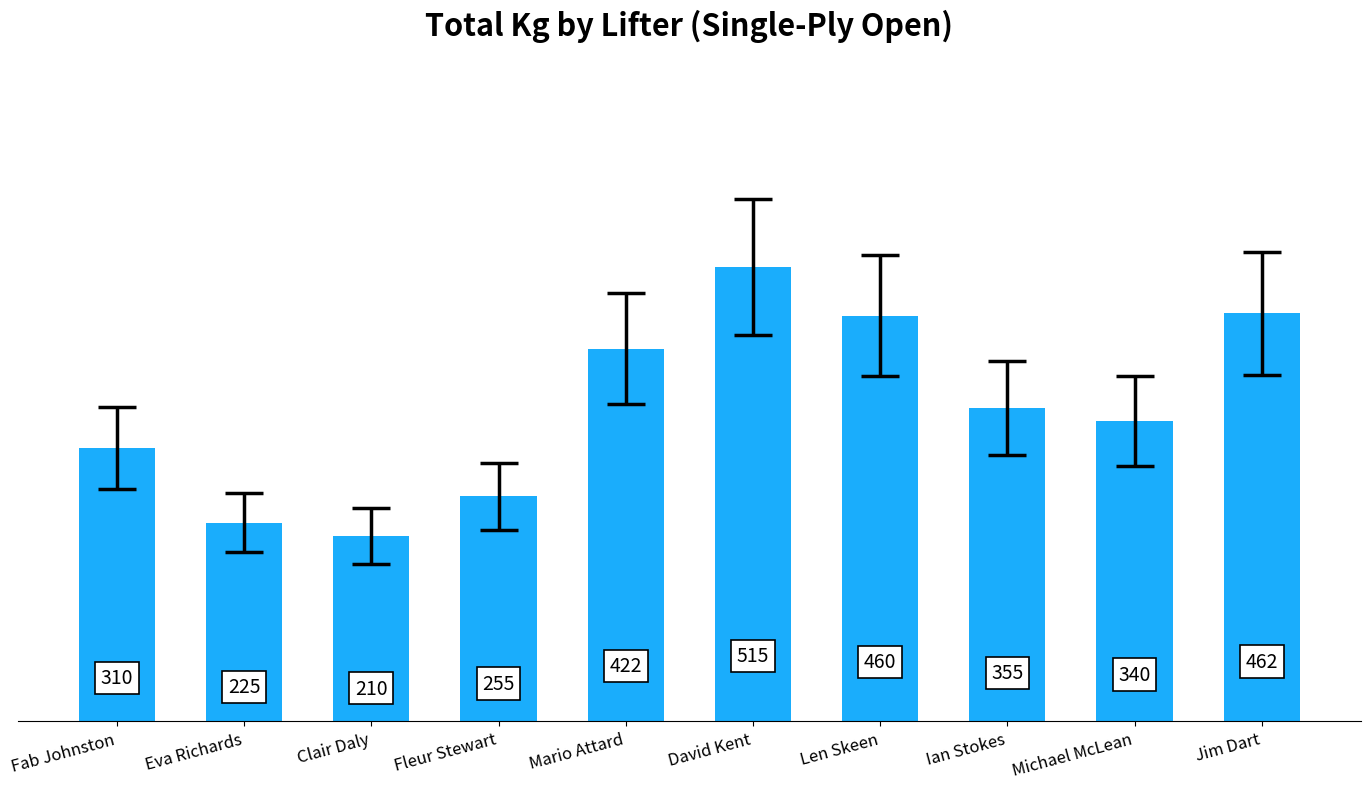

What value does the data have at Ian Stokes?

355.0